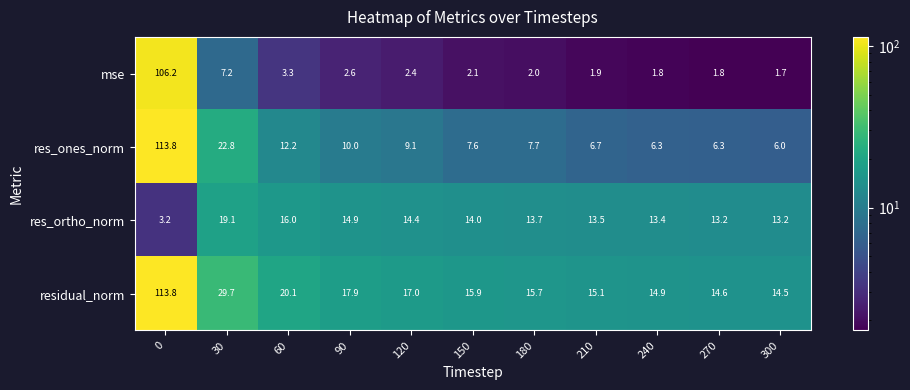

What is the difference between the second highest and minimum values in the mse series?

5.5